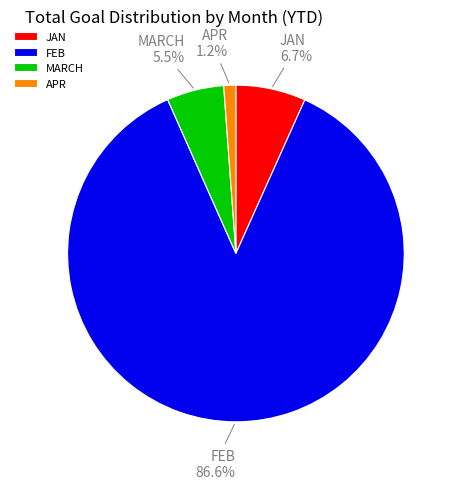

What portion of the pie excludes FEB?

13.4%